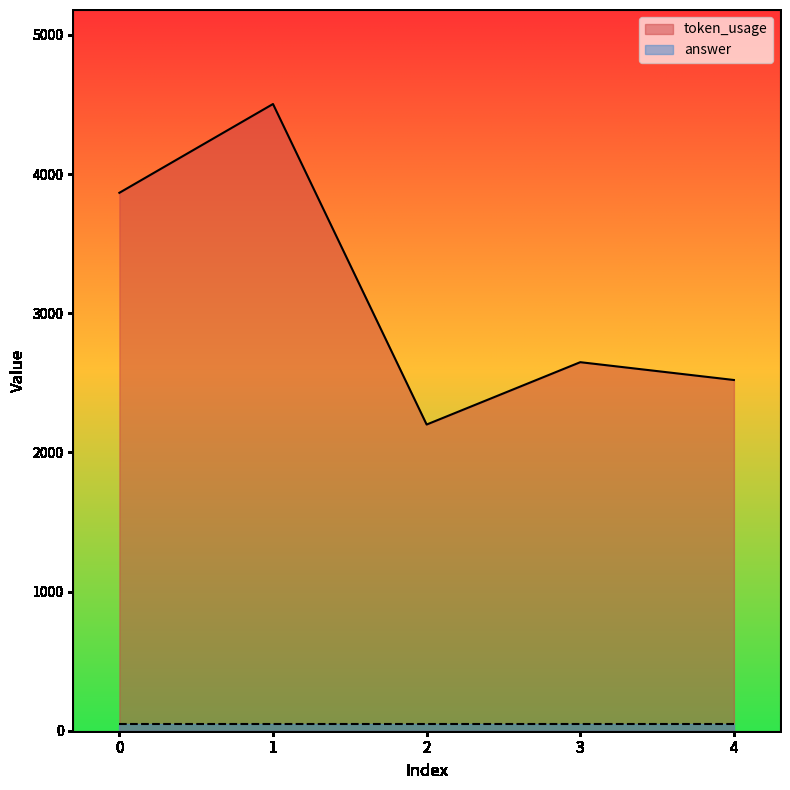

Reading left to right, list all the values displayed in this chart.

3865	4503	2200	2648	2520